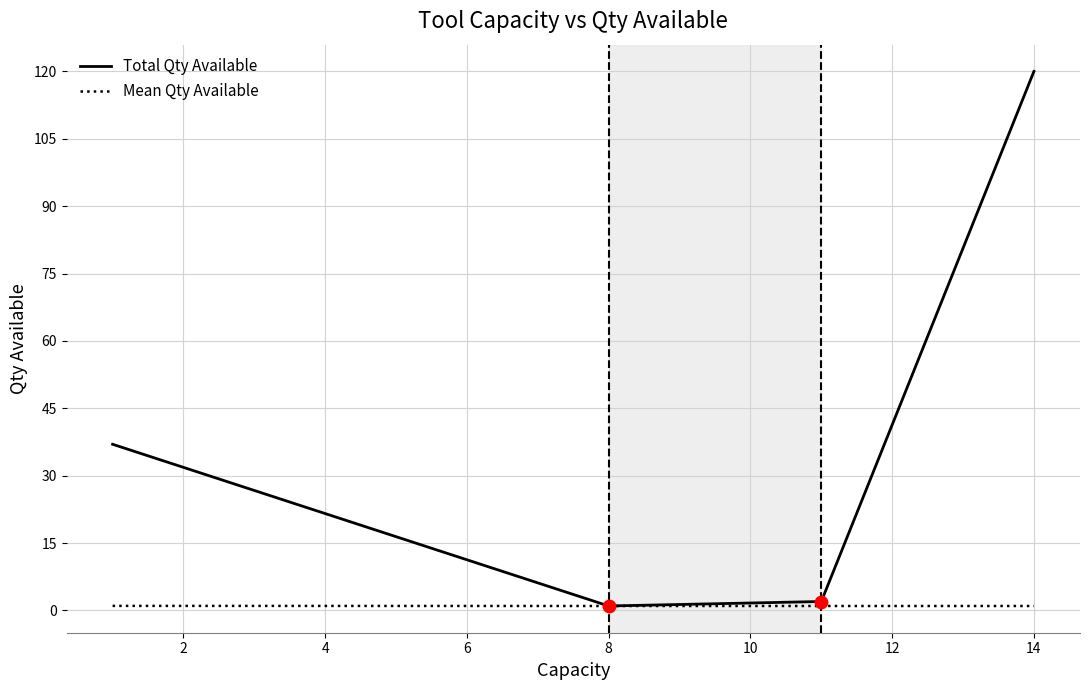

Which series has the widest spread of values?

Total Qty Available